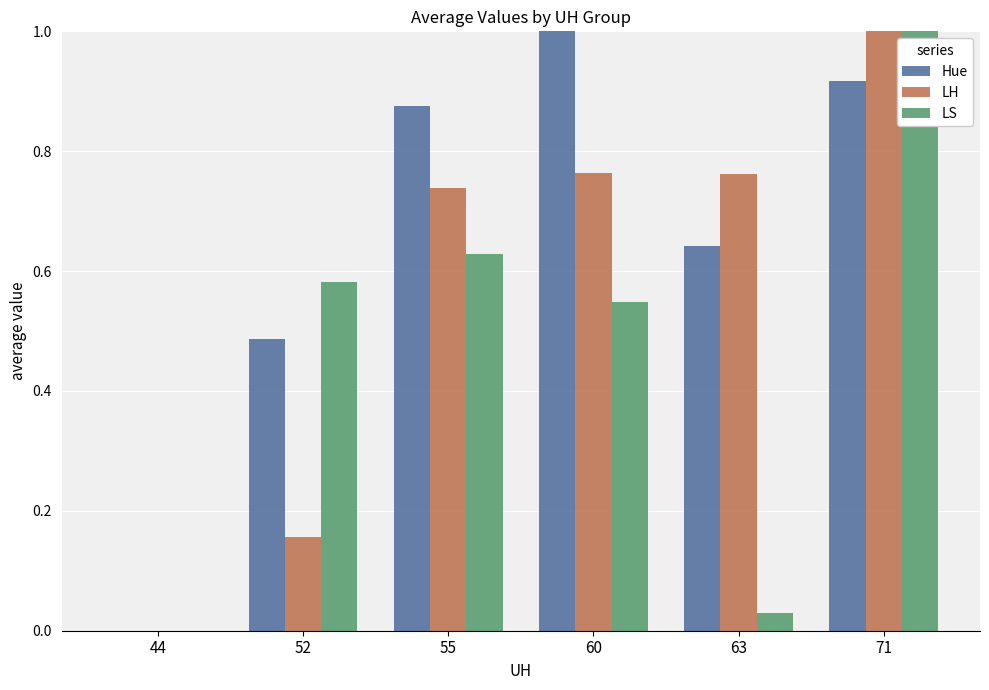

Where is LH nearest to the value 0?

44